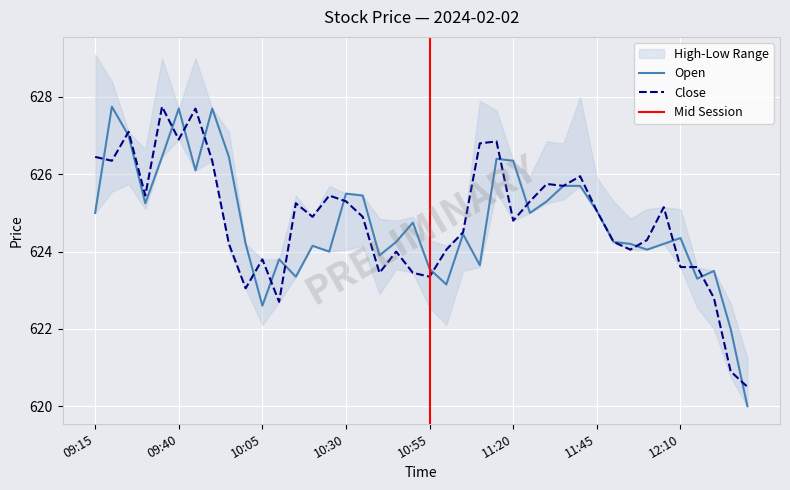

What position from the right is 10:50?

21